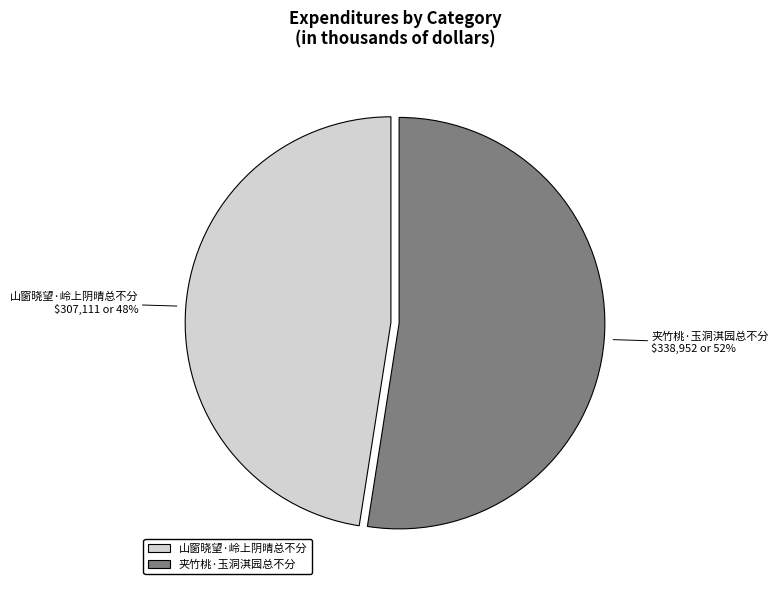

To the nearest percent, what percentage of the pie is 夹竹桃·玉洞淇园总不分?

52%